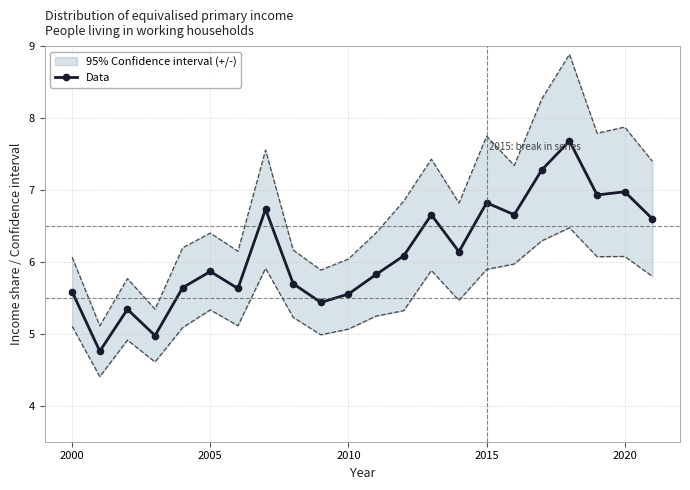

What is the lowest value of the Data series?

4.8